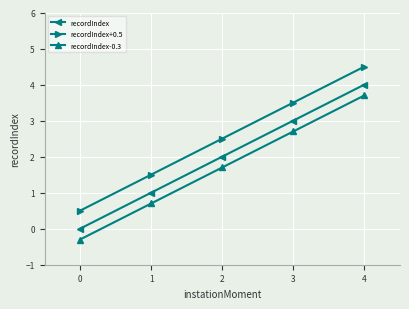

At how many categories does at least one series exceed 3?

2